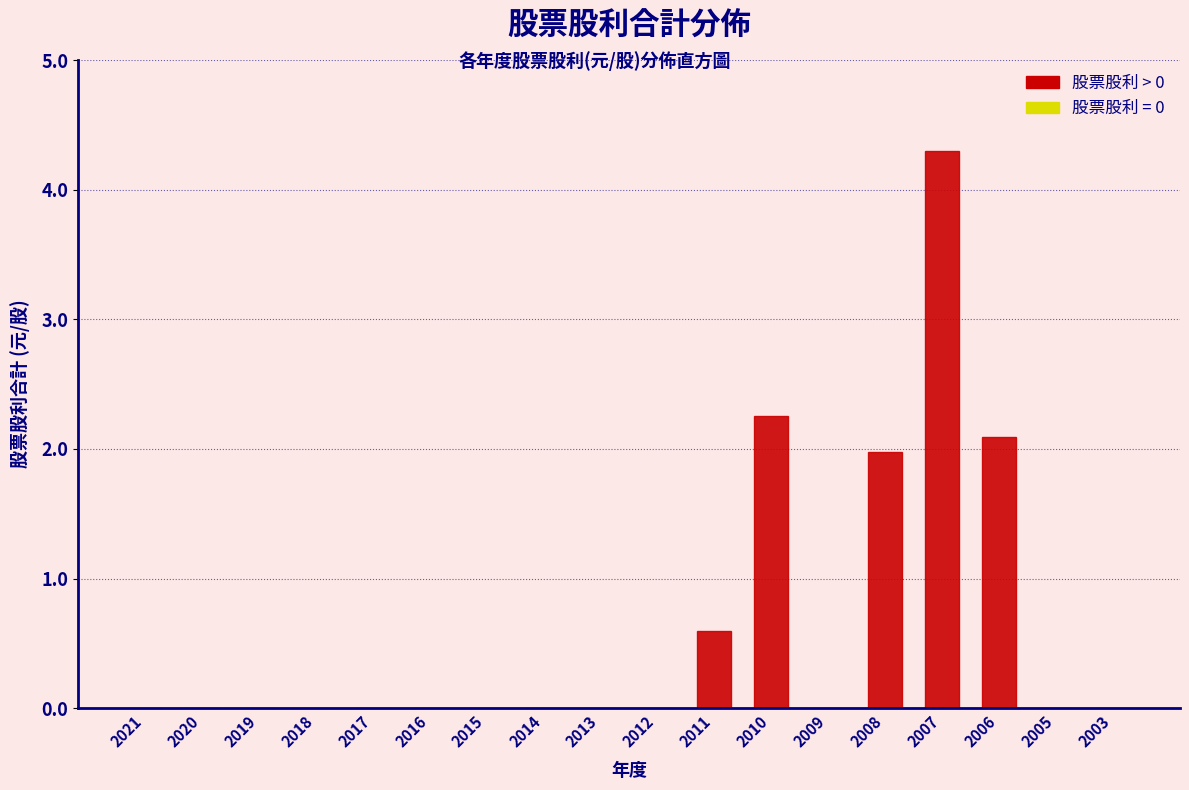

Reading left to right, list all the values displayed in this chart.

2021=0.0	2020=0.0	2019=0.0	2018=0.0	2017=0.0	2016=0.0	2015=0.0	2014=0.0	2013=0.0	2012=0.0	2011=0.6	2010=2.3	2009=0.0	2008=2.0	2007=4.3	2006=2.1	2005=0.0	2003=0.0